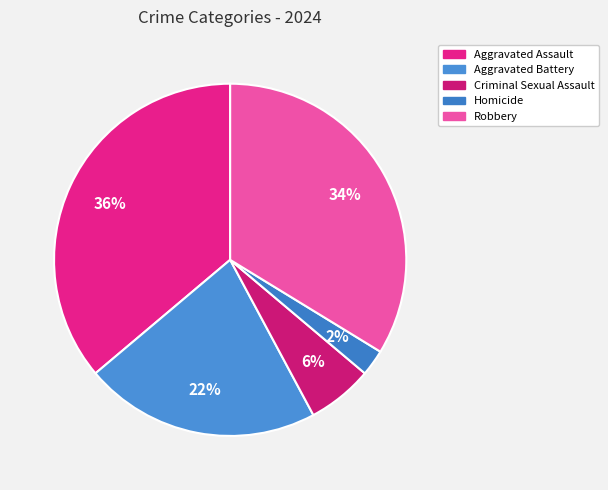

What is the largest slice in the pie chart?

Aggravated Assault